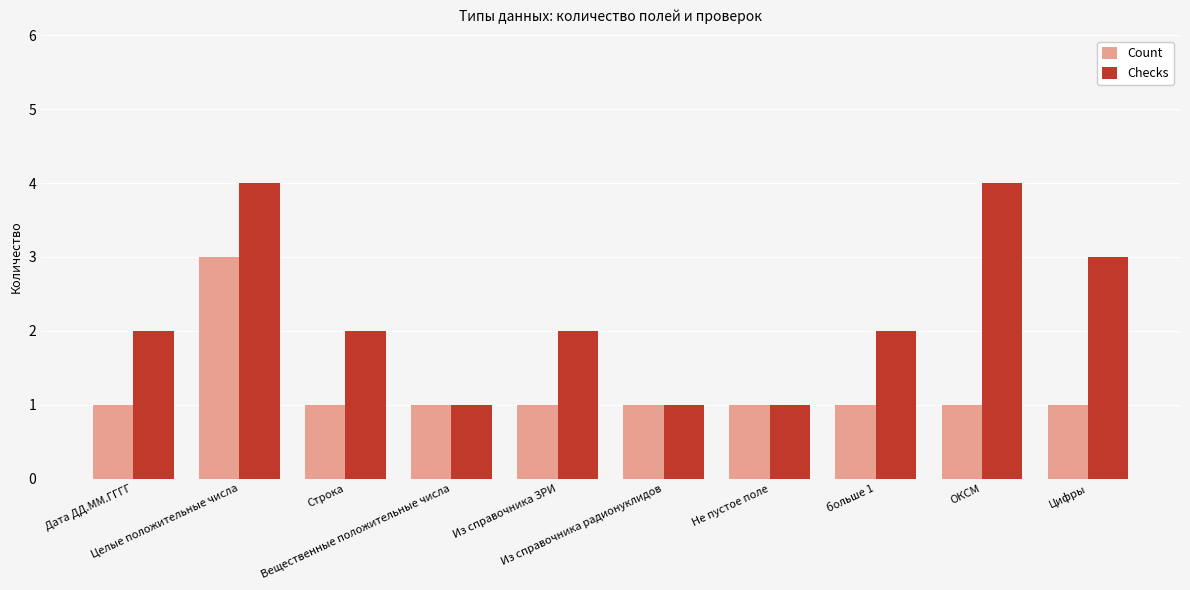

Which series has the widest spread of values?

Checks